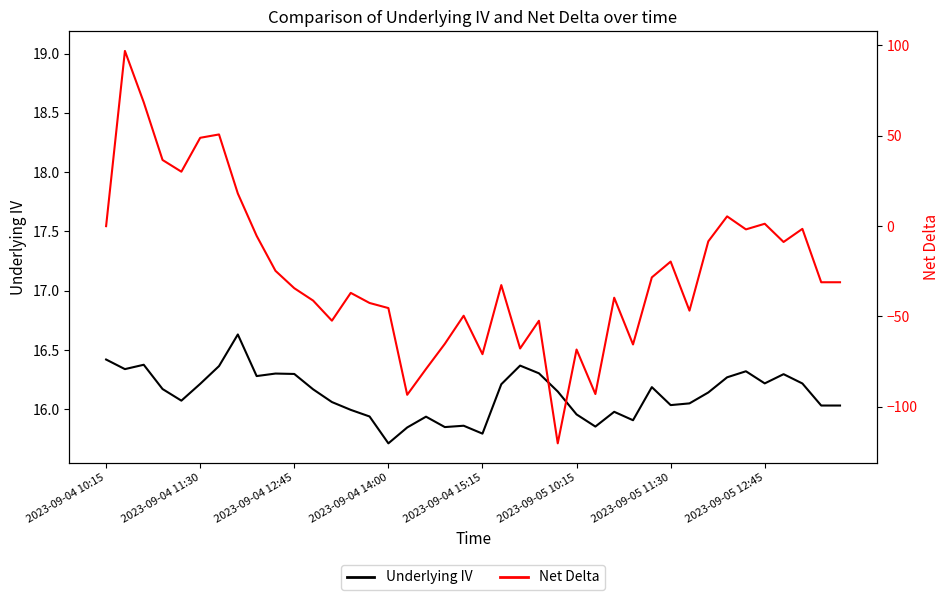

How many interior local peaks does the Index IV series have?

12